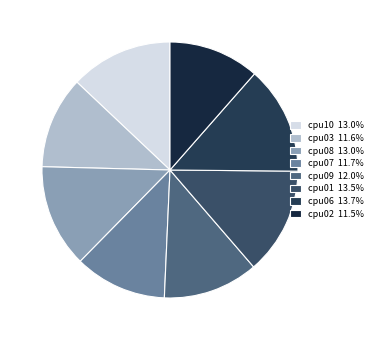

Approximately how many times larger is the value at cpu09 compared to cpu01?

0.9